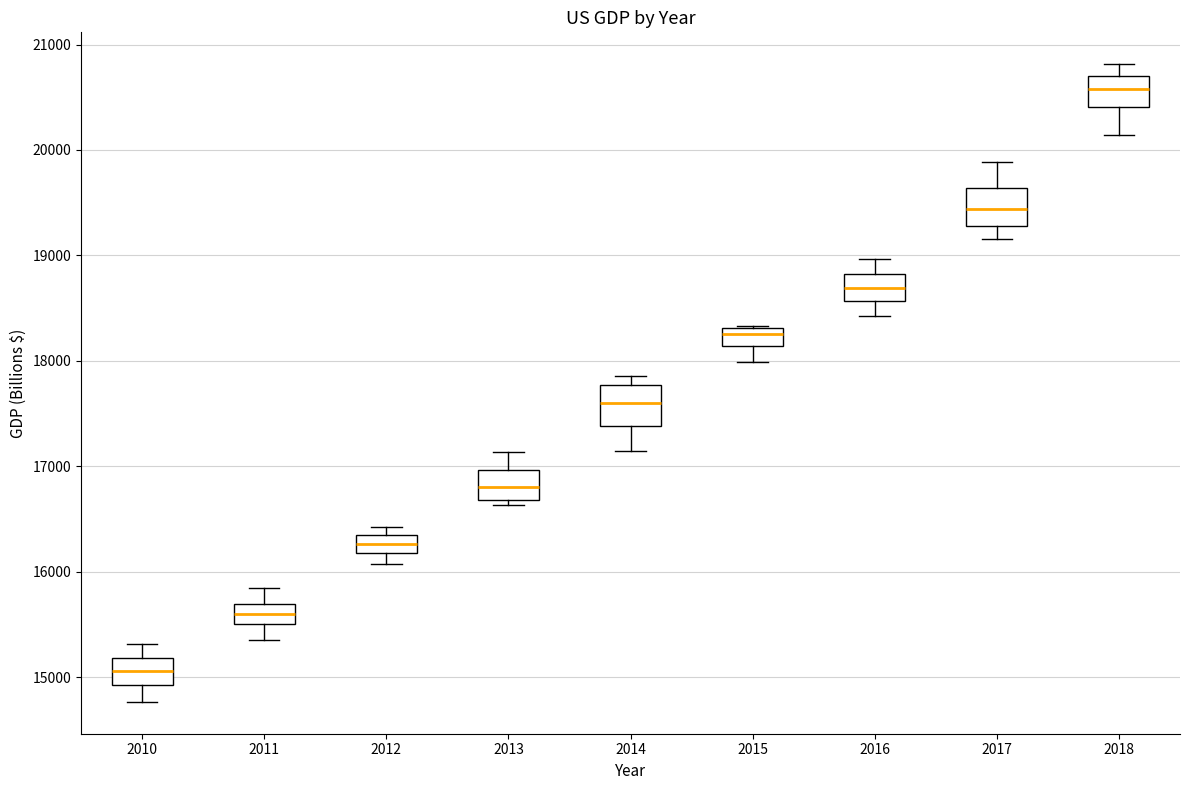

Where does the median line of the box at x = 2016 sit on the y-axis? The values are not printed on the chart, so give them approximately, as read against the axis.

18700